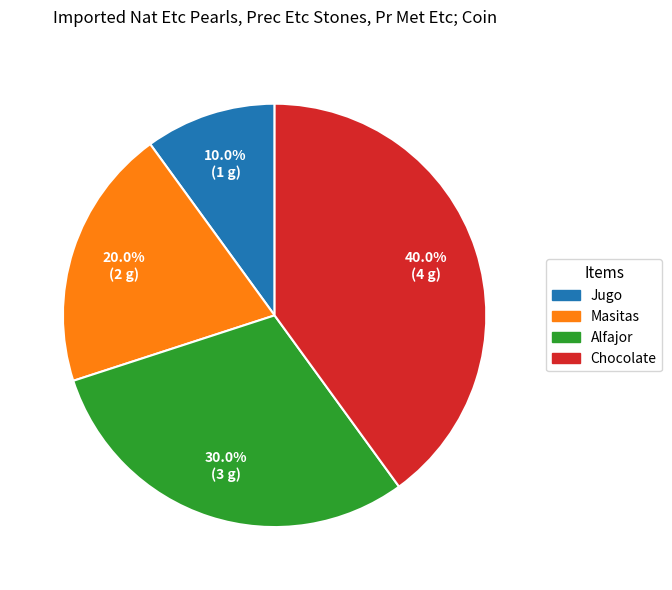

True or false: Masitas accounts for 20% of the total.

True